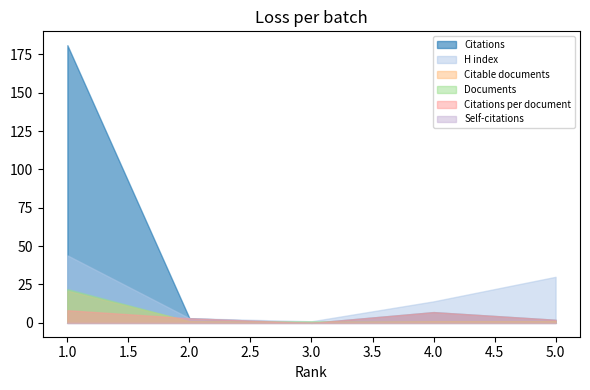

Reading right to left, extract all data points from this chart.

Citations: 5=2.0	4=7.0	3=0.0	2=3.0	1=181.0
Citations per document: 5=2.0	4=7.0	3=0.0	2=3.0	1=8.2
H index: 5=30.0	4=14.0	3=1.0	2=3.0	1=44.0
Citable documents: 5=1.0	4=1.0	3=0.0	2=1.0	1=21.0
Documents: 5=1.0	4=1.0	3=1.0	2=1.0	1=22.0
Self-citations: 5=0.0	4=0.0	3=0.0	2=0.0	1=0.0